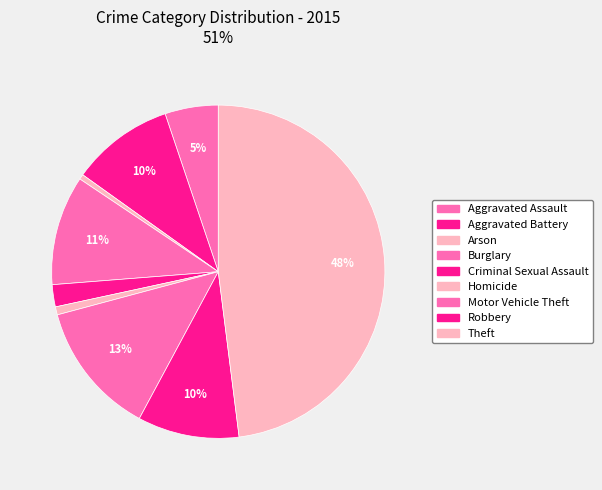

True or false: Robbery accounts for 1% of the total.

False